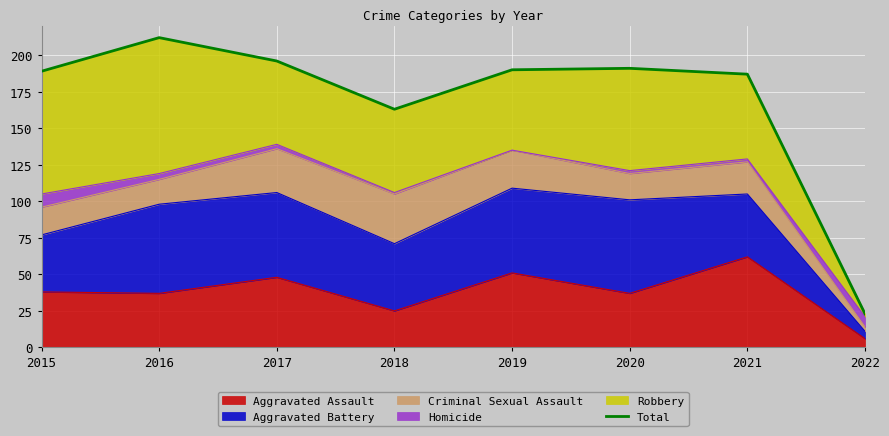

List the labels in order of value, smallest first.

2022, 2018, 2021, 2015, 2019, 2020, 2017, 2016